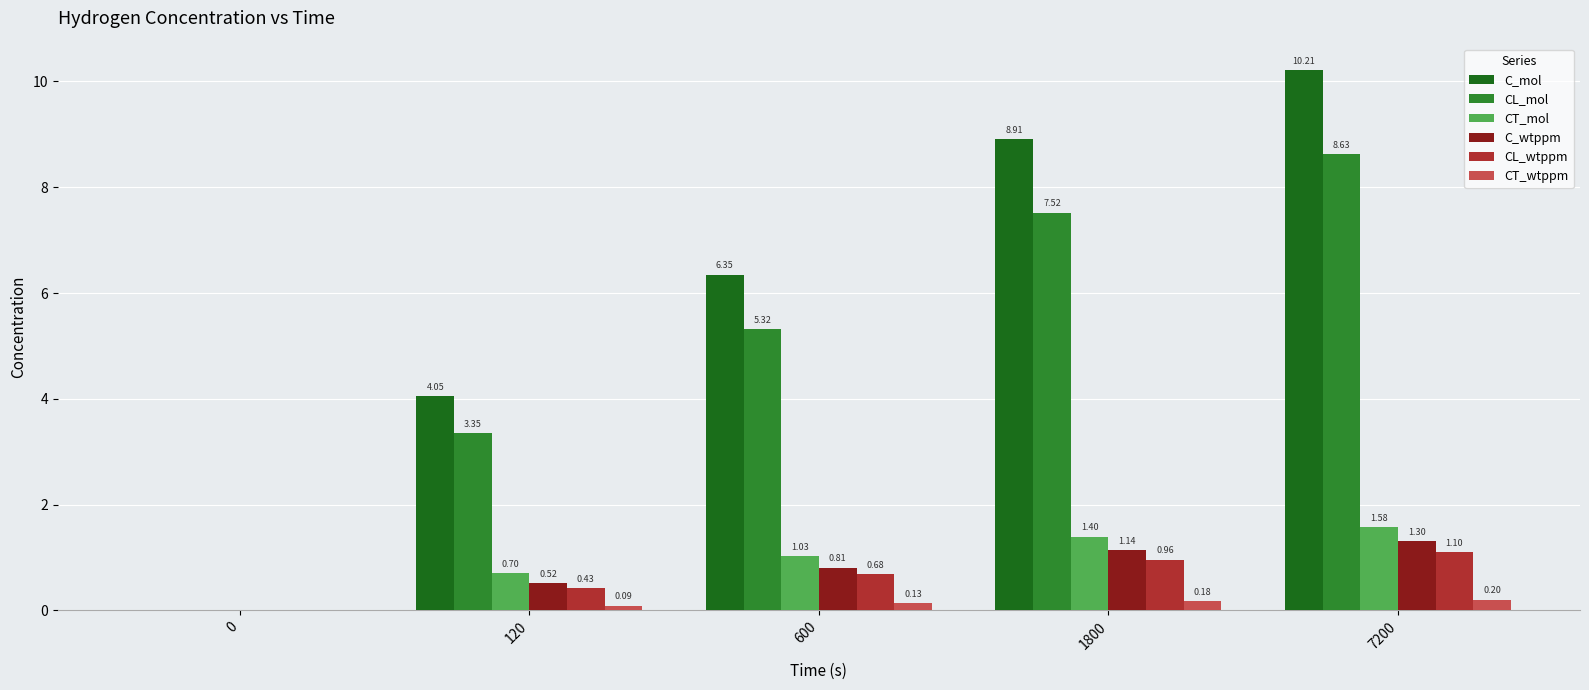

What is the sum of all CL_mol values?

24.8